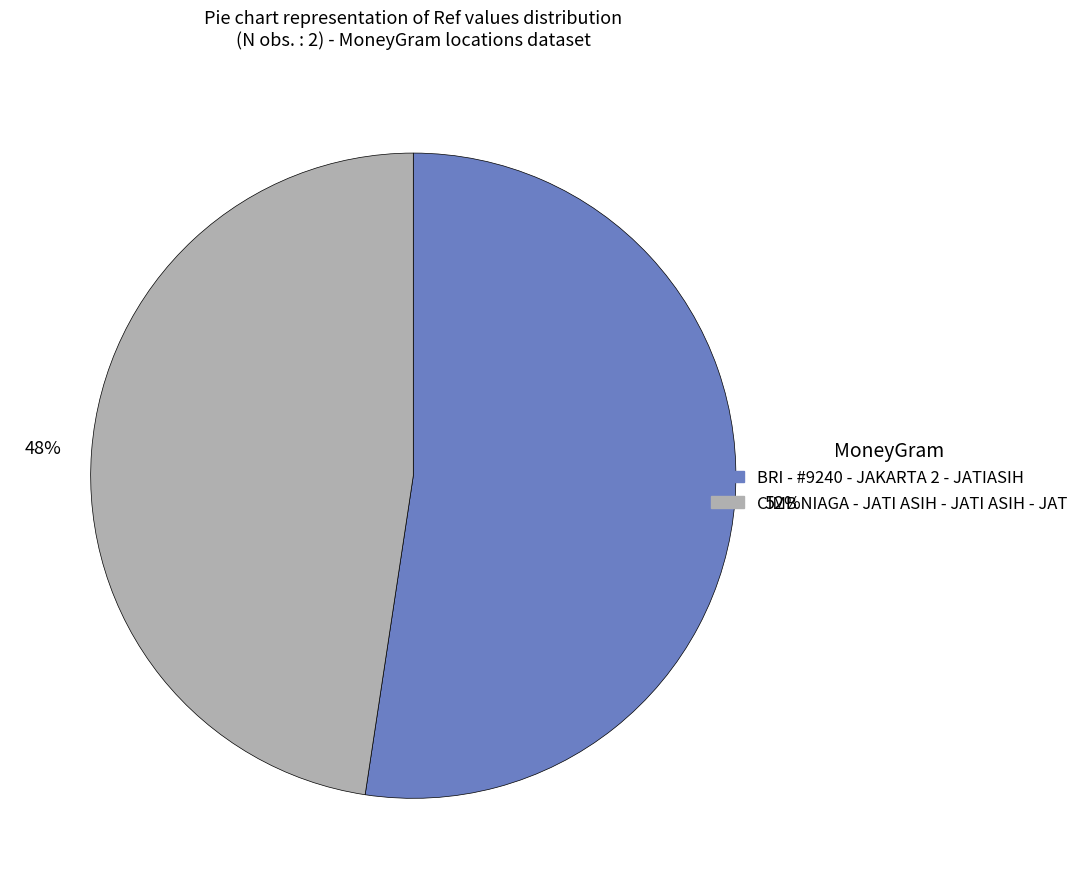

Approximately how many times larger is the value at BRI - #9240 - JAKARTA 2 - JATIASIH compared to CIMB NIAGA - JATI ASIH - JATI ASIH - JAT?

1.1